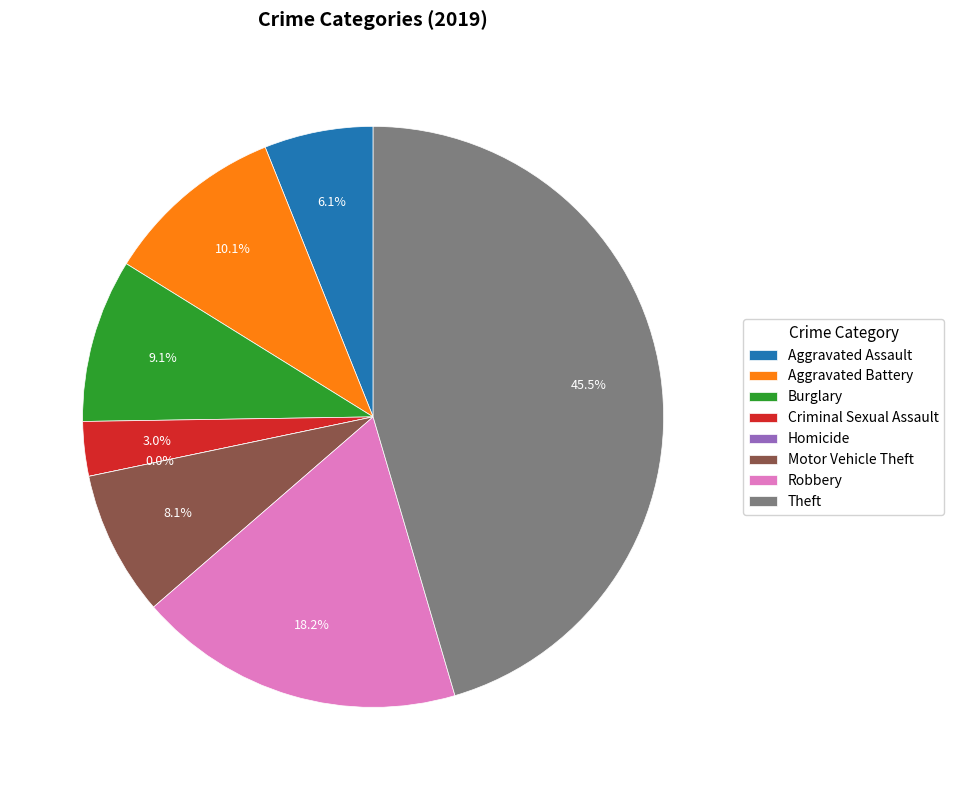

What is the smallest slice in the pie chart?

Homicide